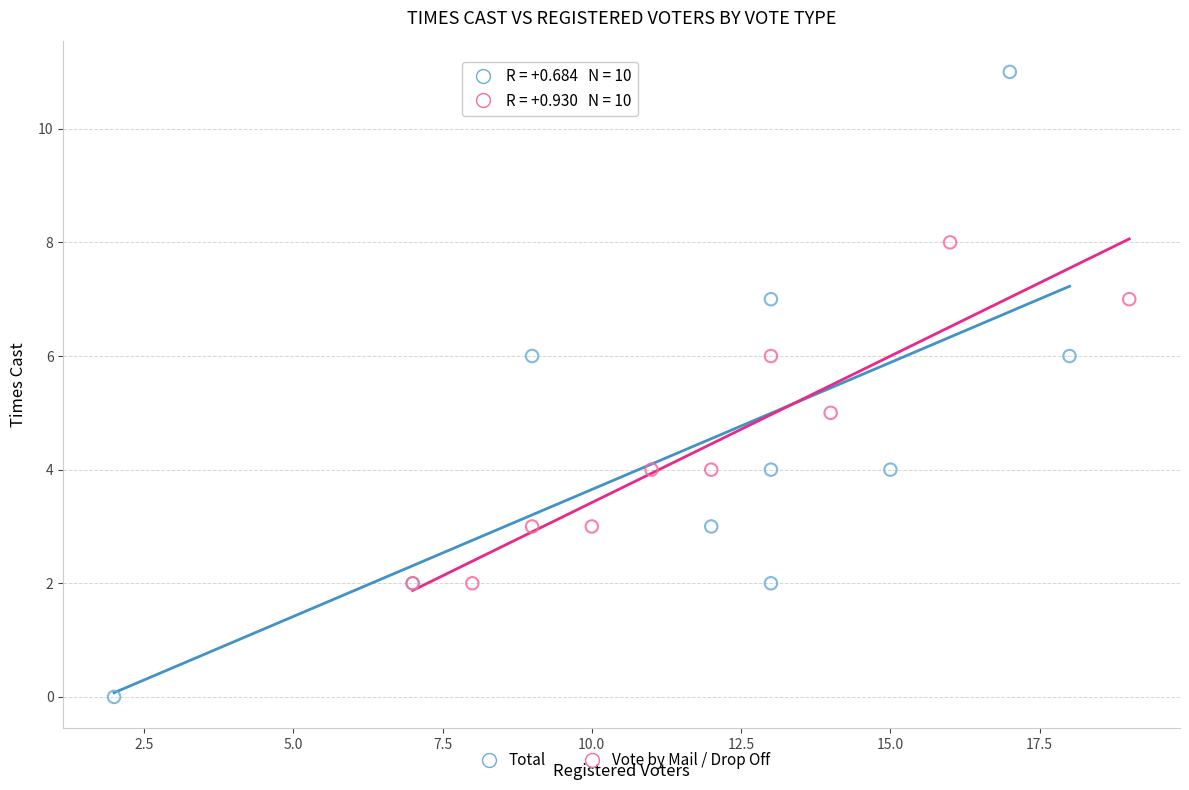

Which series reaches the minimum Y coordinate?

Total